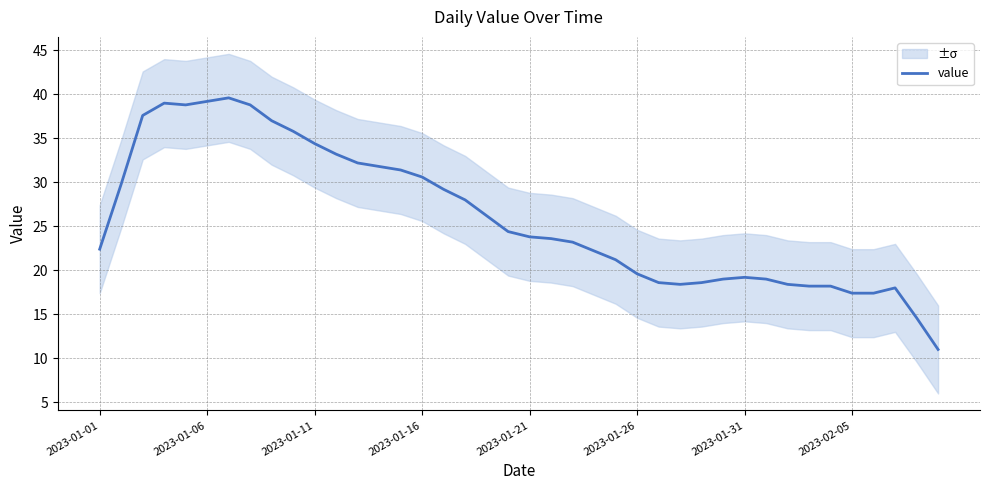

What is the lowest value of the value series?

11.0